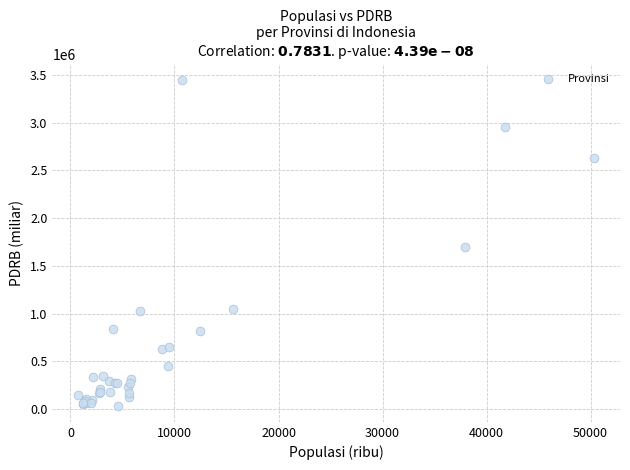

What Y value in the scatter plot is closest to 1739542?

1696795